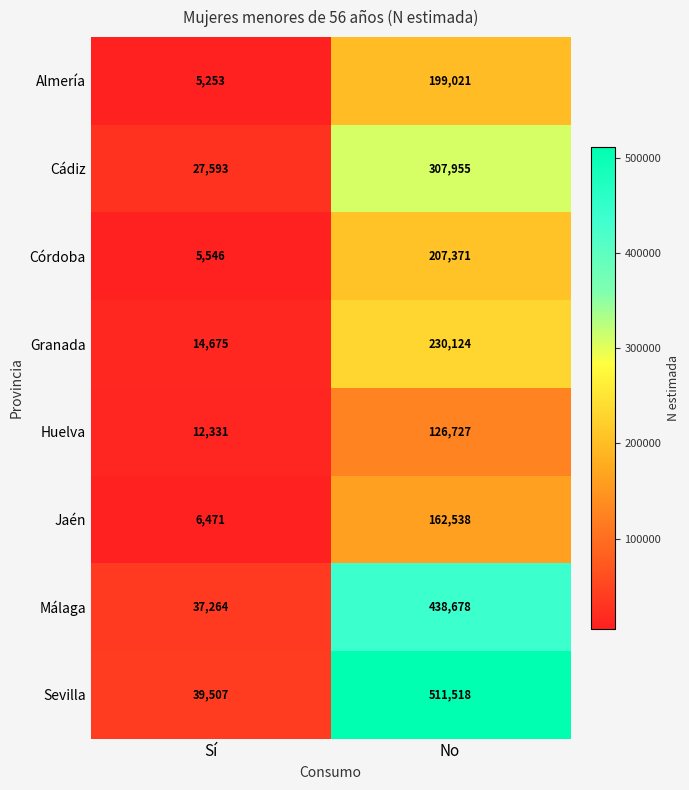

How many data points does each series have?

2